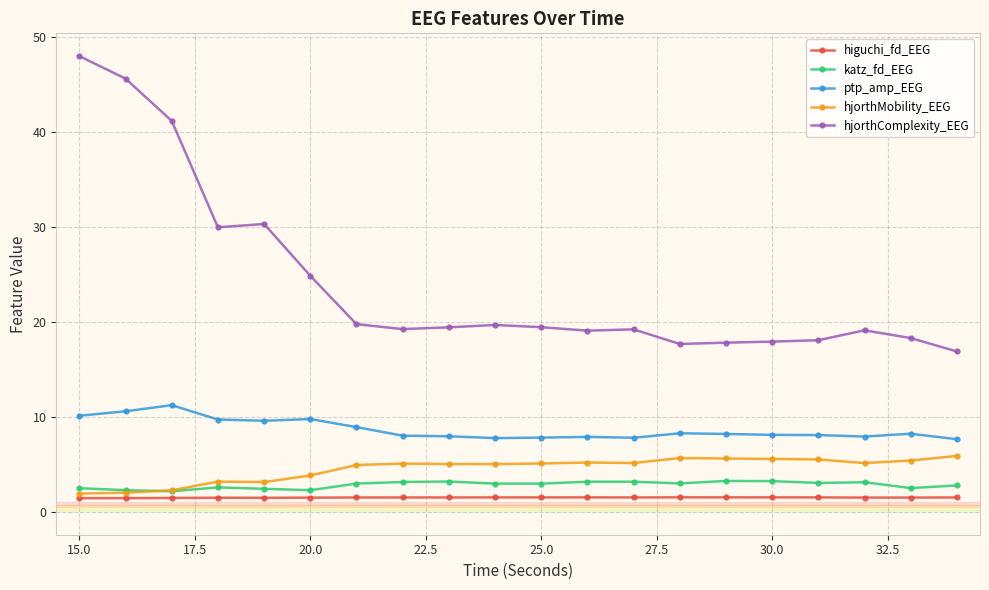

True or false: hjorthMobility_EEG has more than 0 interior local peaks.

True